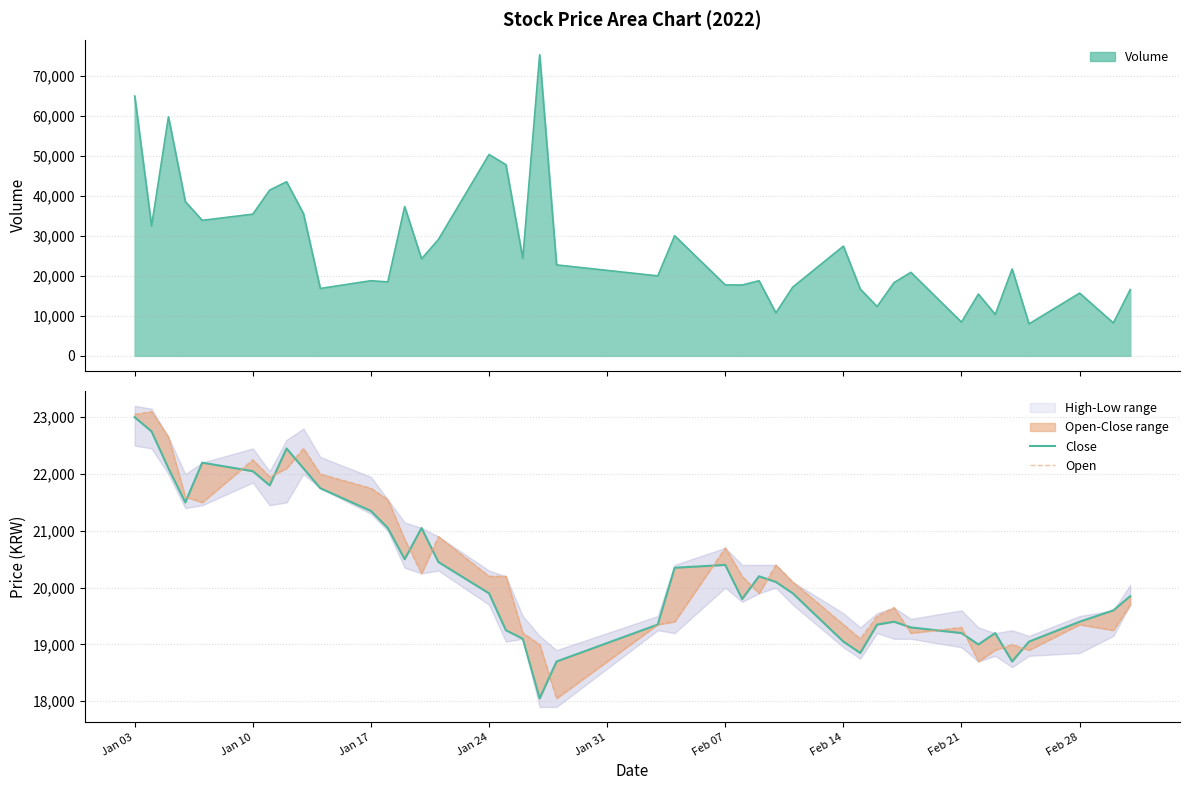

True or false: Close has more than 2 points higher than both neighbors.

True